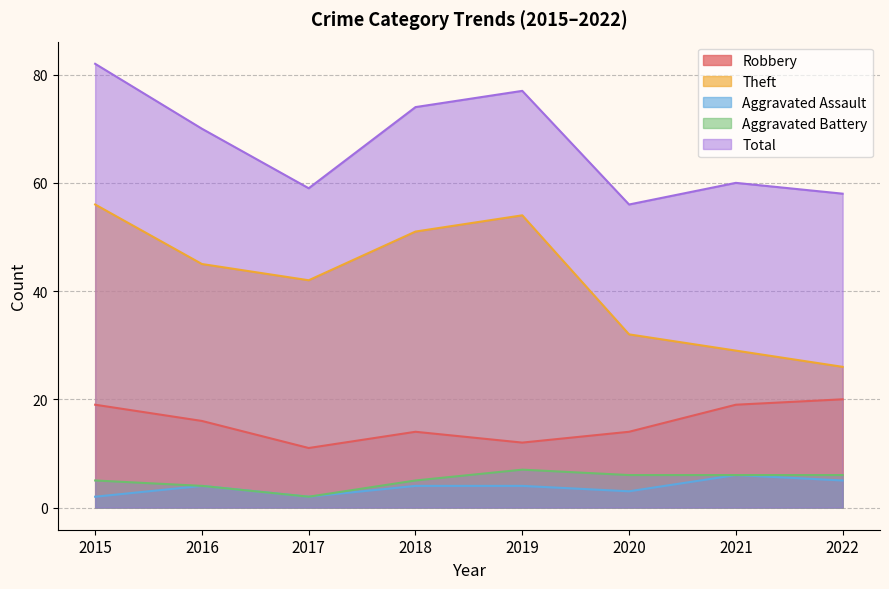

Where is Aggravated Assault nearest to the value 4?

2016